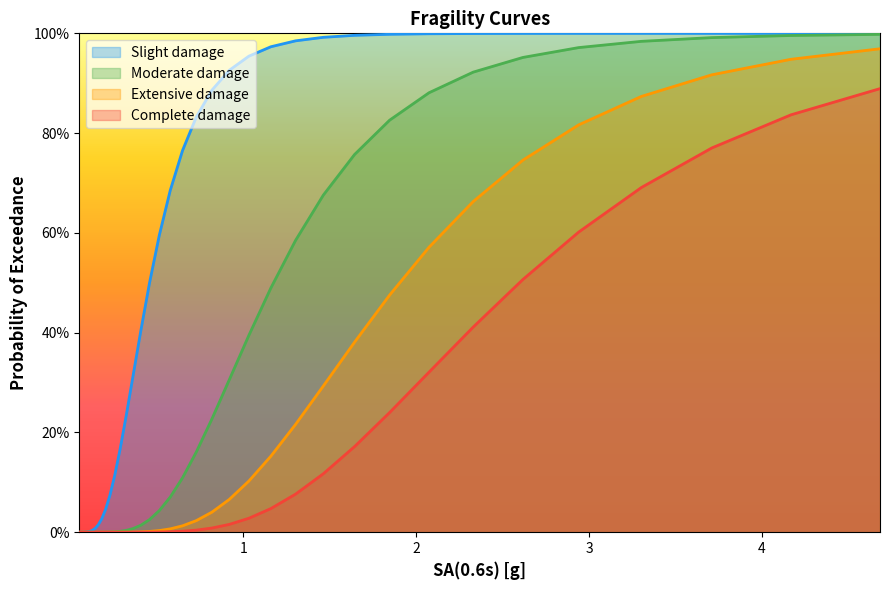

True or false: Complete_damage and Extensive_damage cross at least once.

False